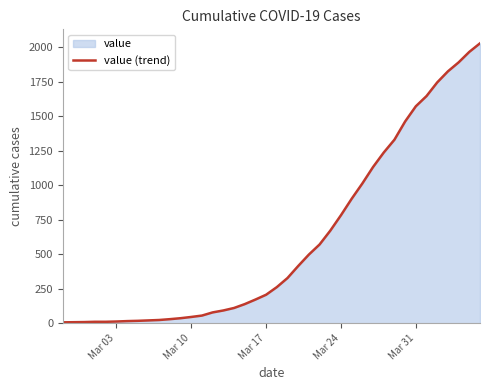

What is the value of the 9th point from the left?

20